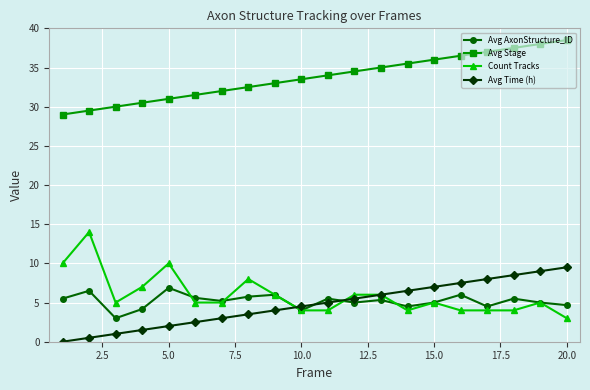

True or false: Avg Stage and Avg Time (h) cross at least once.

False